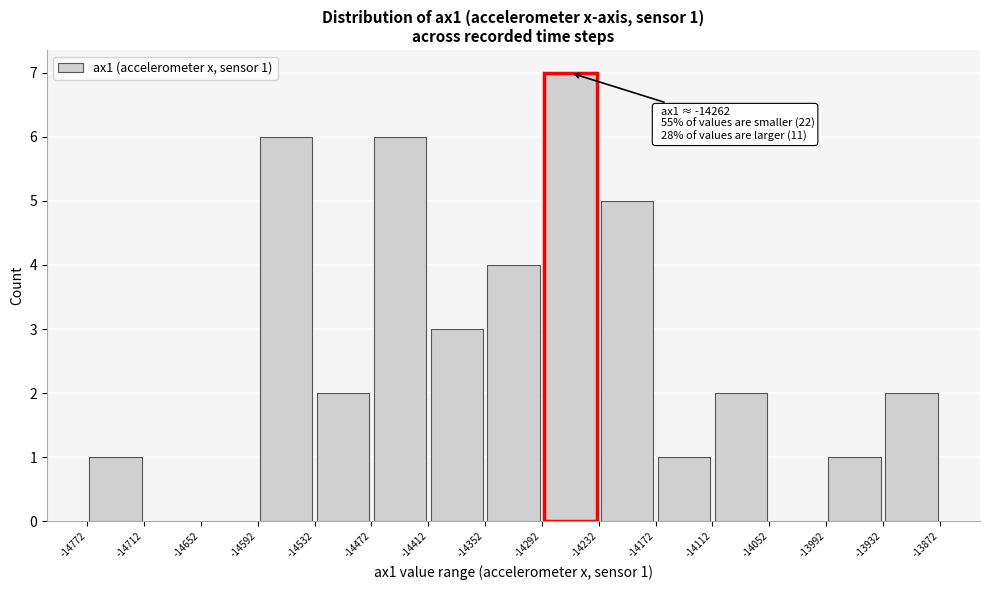

Over which range of the x-axis is the bar tallest?

-14292 to -14232